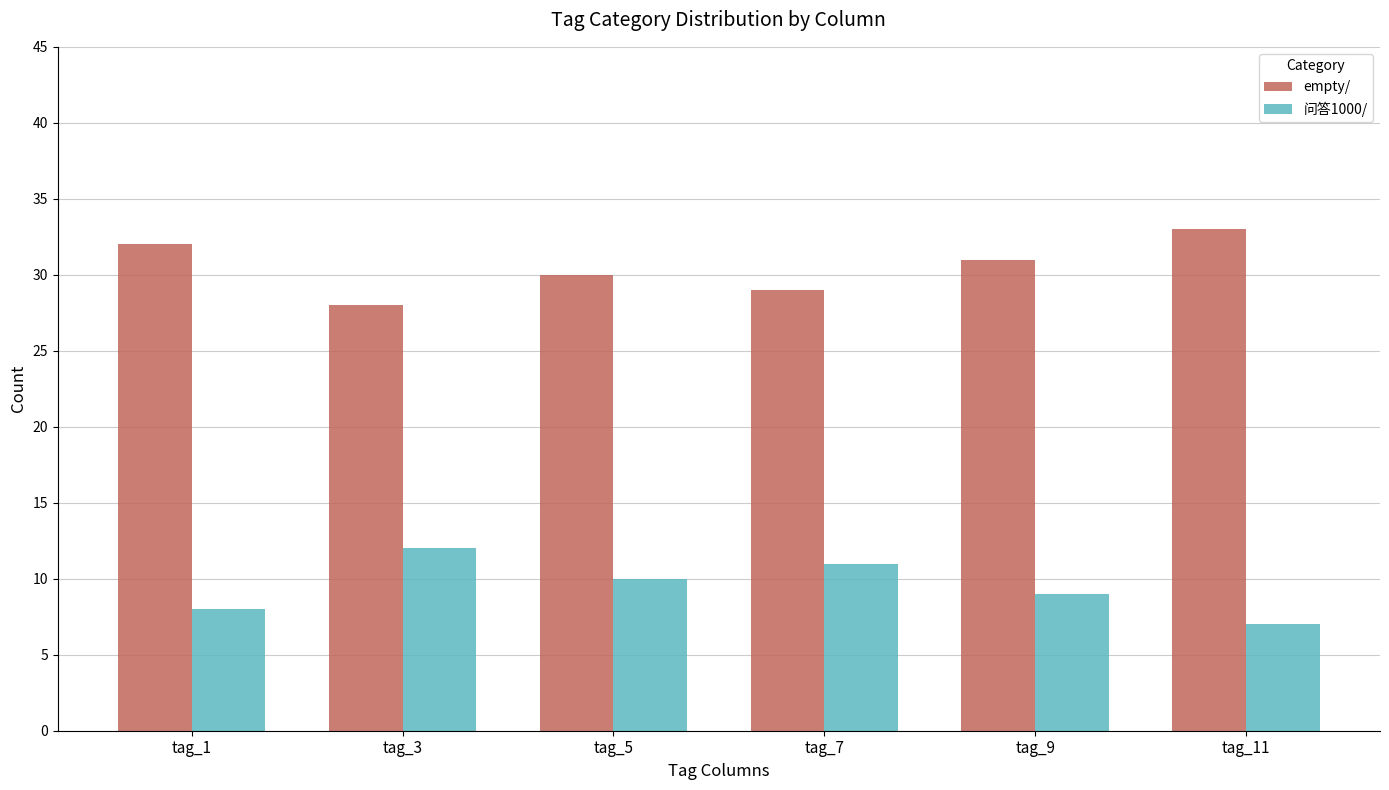

What is the difference between the maximum and minimum values in the empty/ series?

5